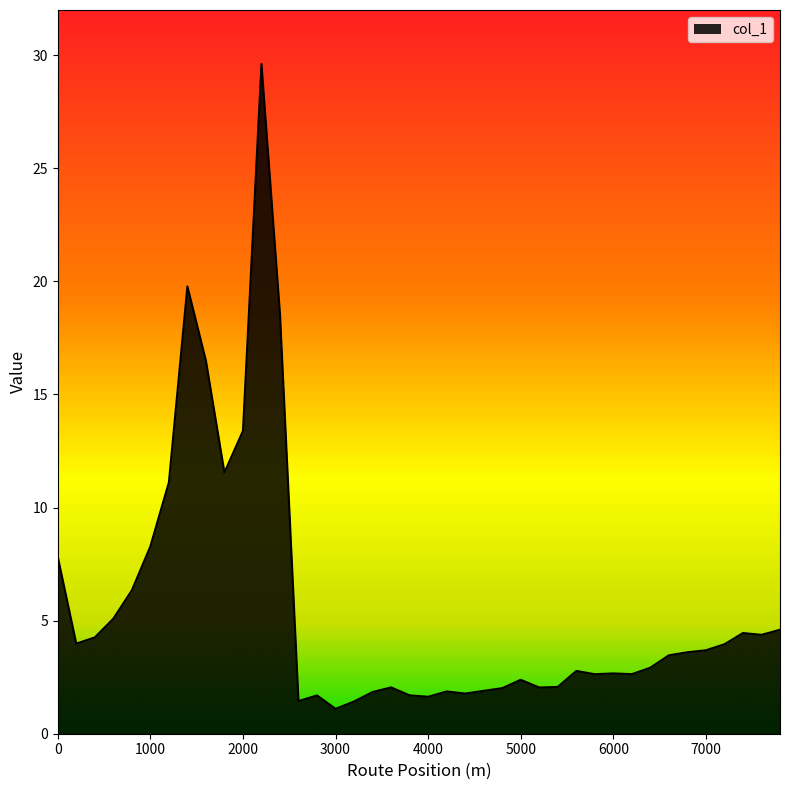

What is the minimum value shown in the chart?

1.1